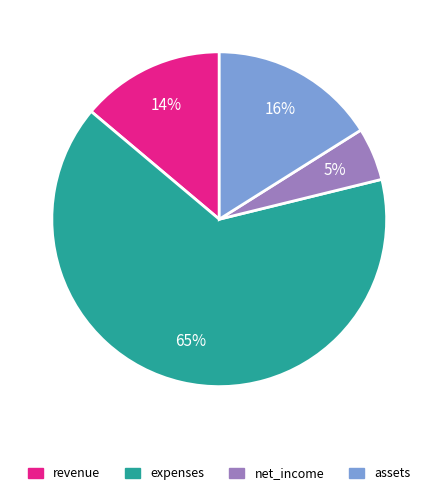

To the nearest percent, what is the difference between the expenses and net_income slice percentages?

60%